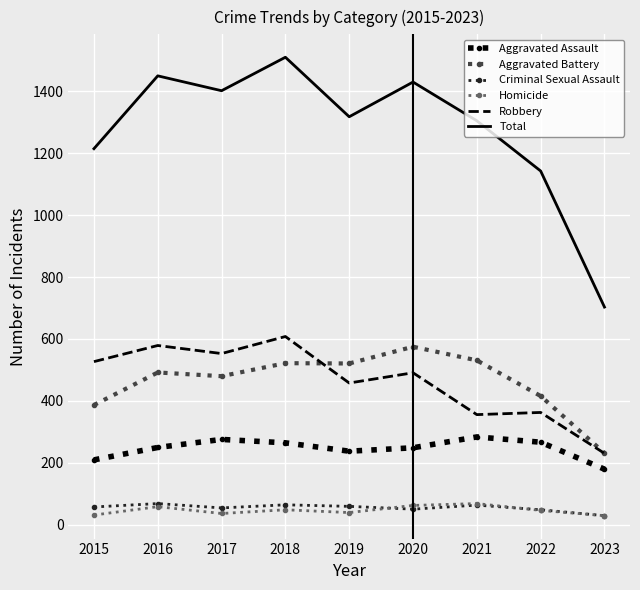

What is the sum of the Total values at 2017 and 2021?

2705